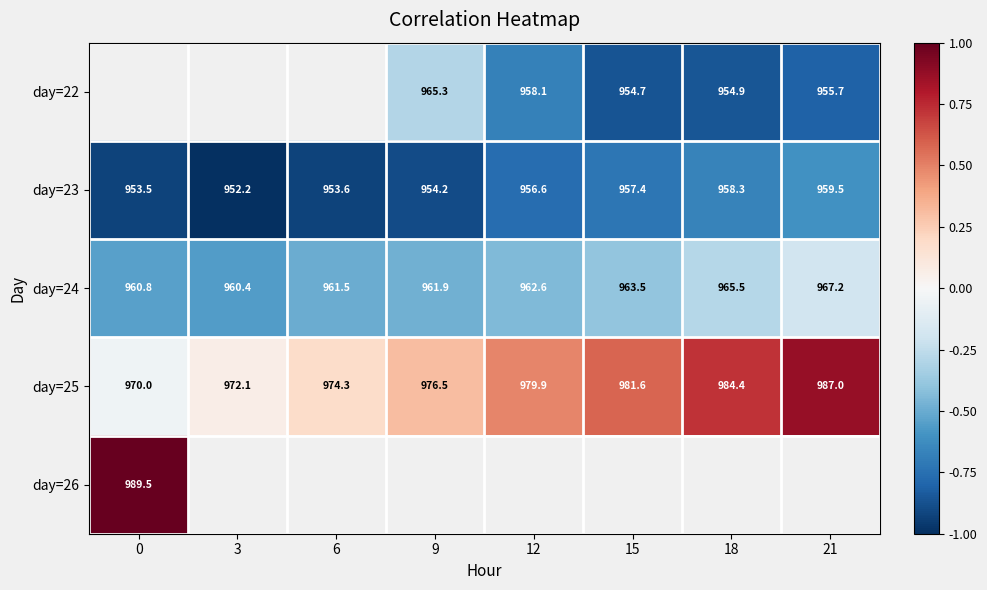

Is the value of day=22 at 12 greater than the value of day=24 at 3?

No